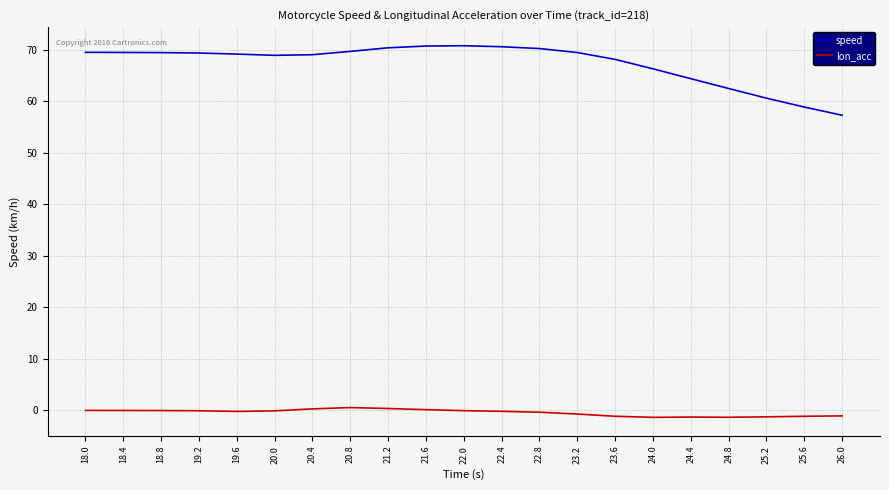

What is the average value of the speed series?

67.4